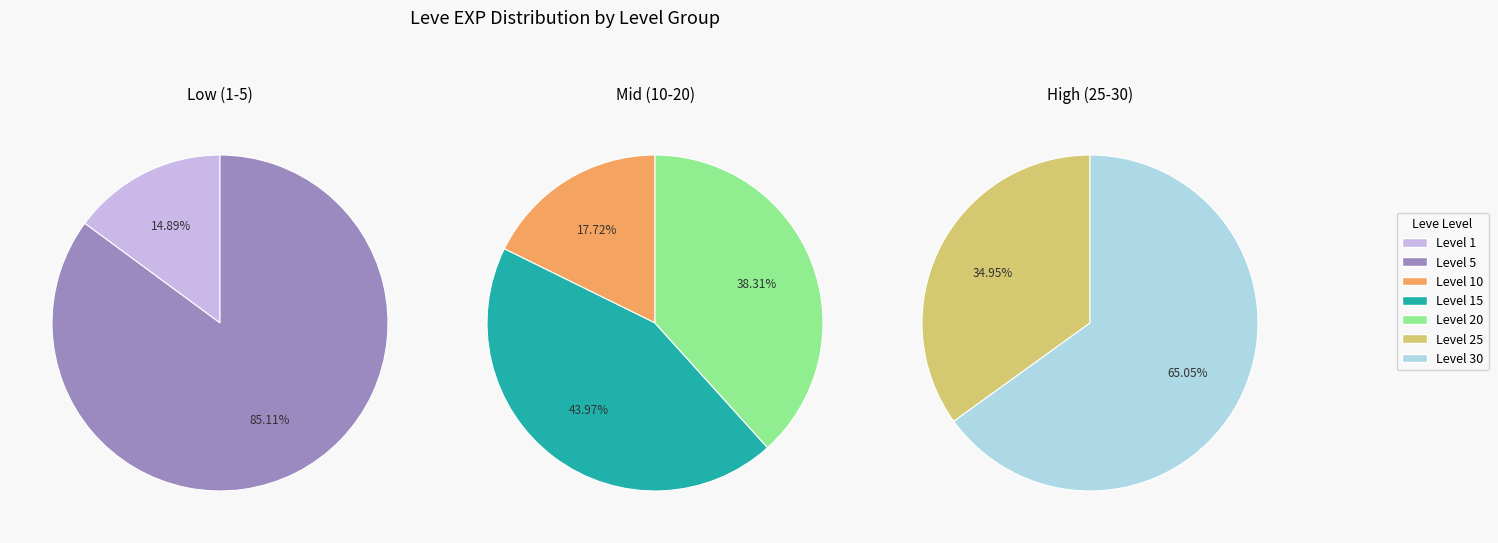

How many slices are in this pie chart?

7